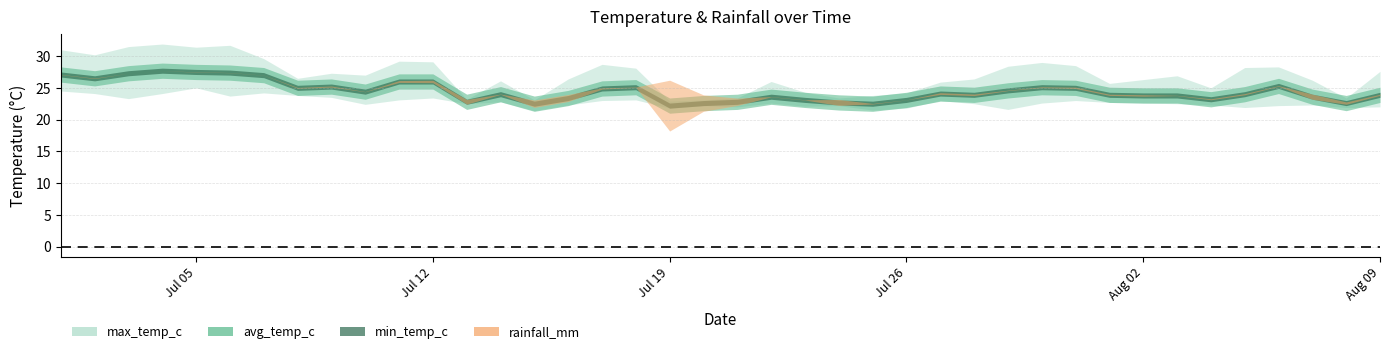

At which label is max_temp_c closest to 27?

2024-07-10